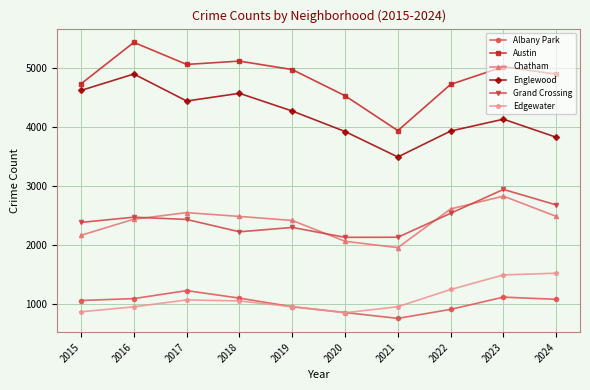

What is the value of the Albany Park point at the 9th from the left?

1122